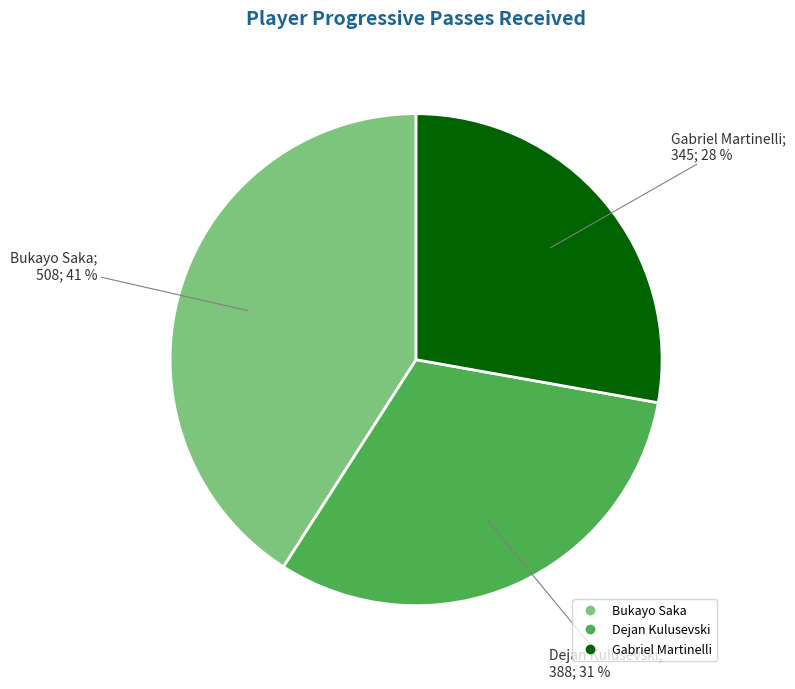

Is there a majority slice in this chart?

No